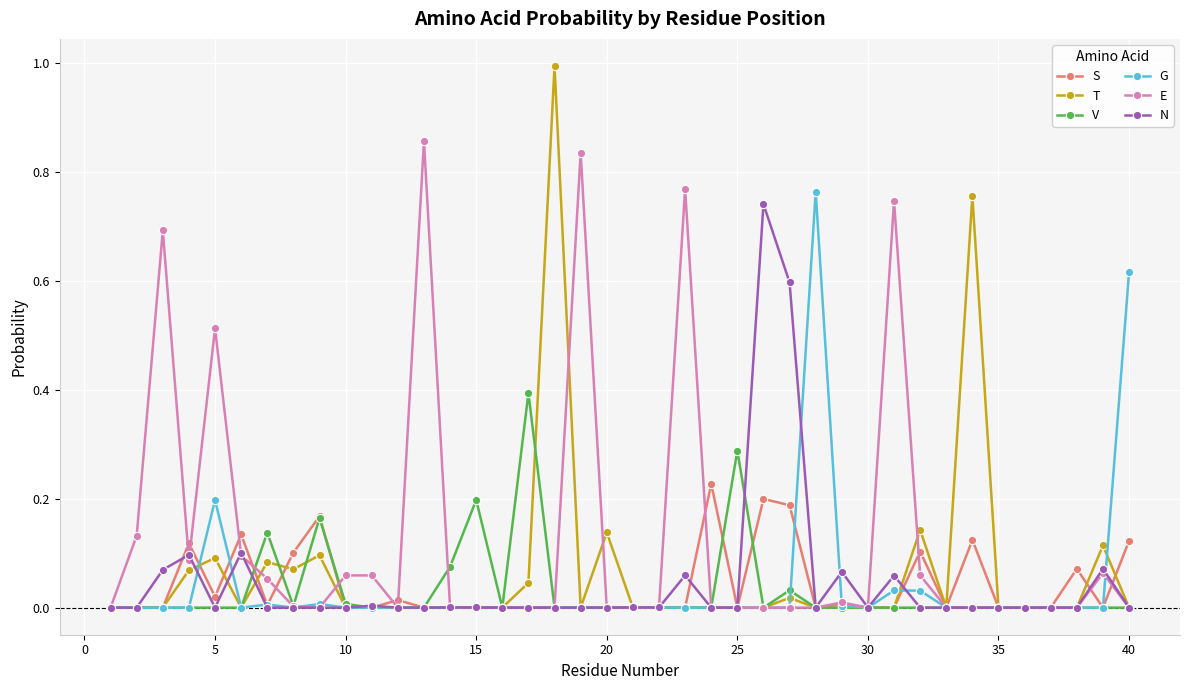

What are all the series names shown in the legend?

S, T, V, G, E, N